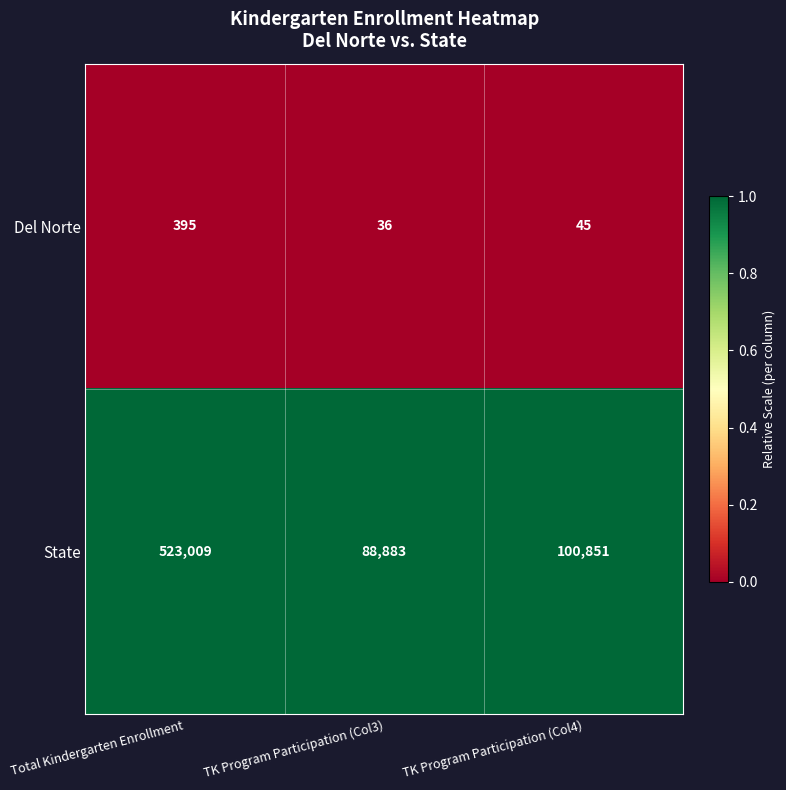

True or false: Del Norte has a value of 45 at TK Program Participation (Col4).

True